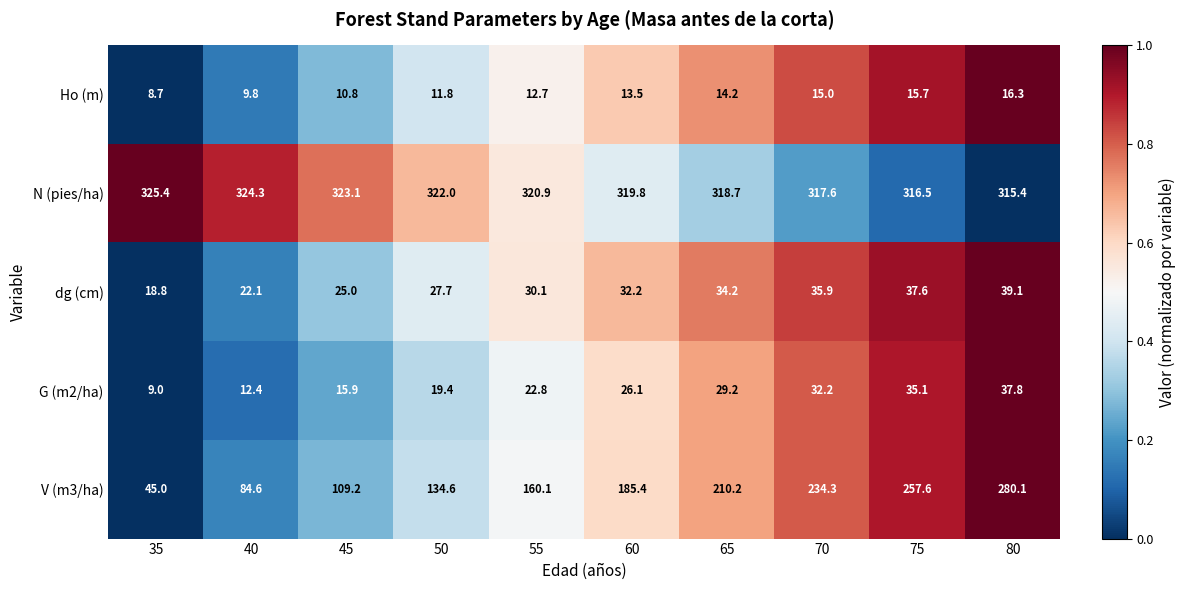

The value of dg (cm) at 75 is 37.6. True or false?

True